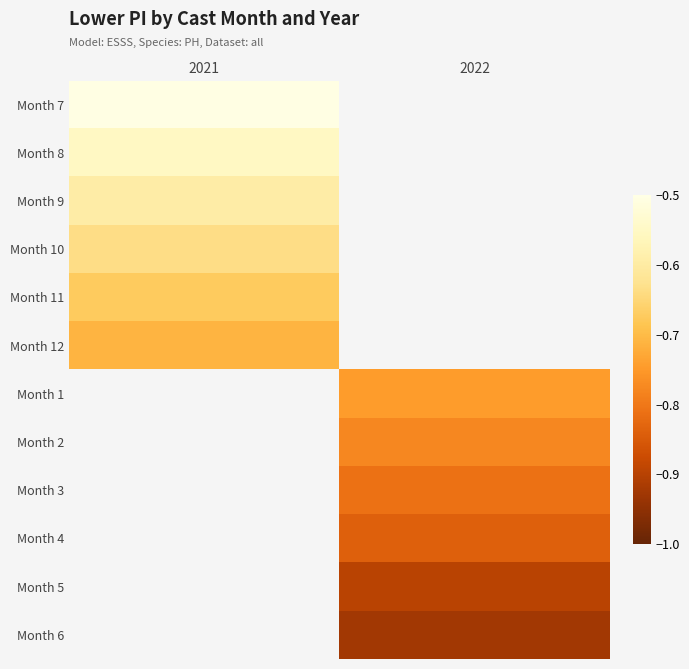

What is the lowest value of the Month 8 series?

-0.6